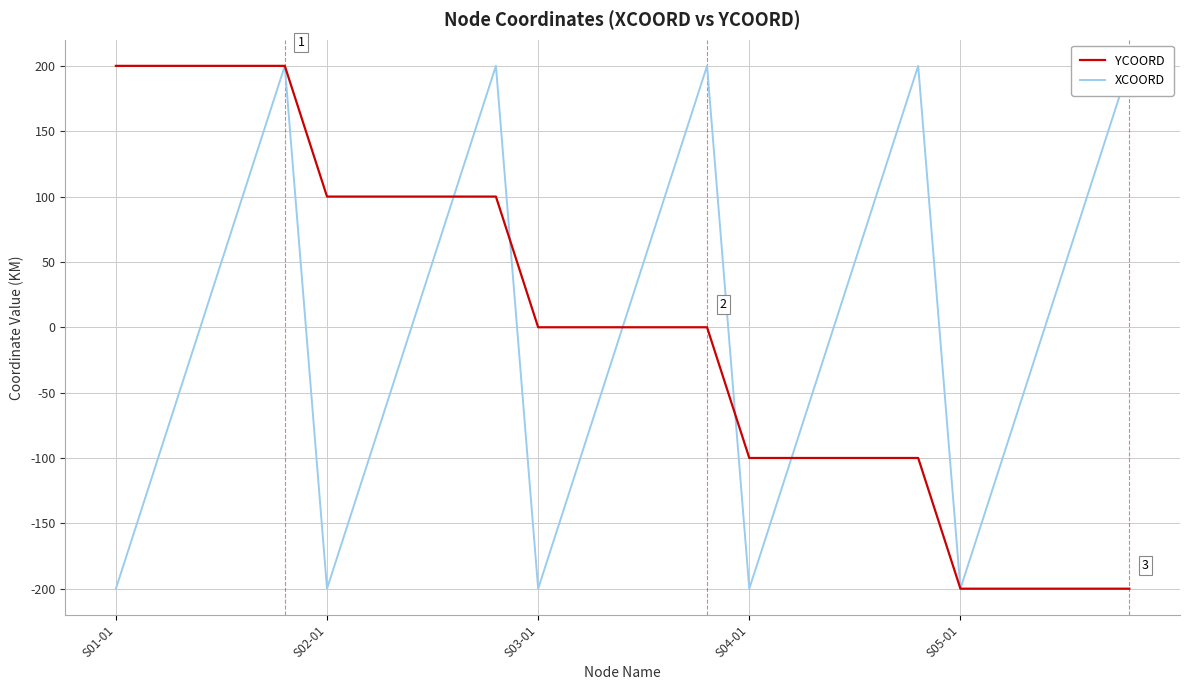

True or false: YCOORD has more than 0 interior local peaks.

False